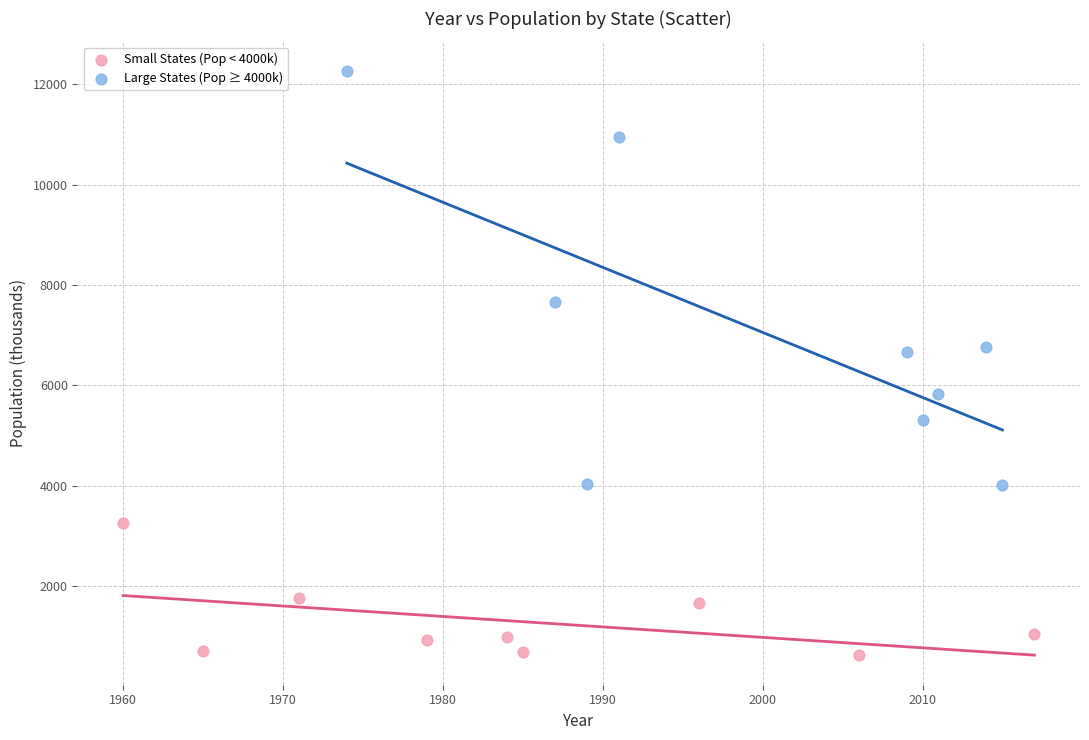

Which series contains the highest Y value?

Large States (Pop ≥ 4000k)